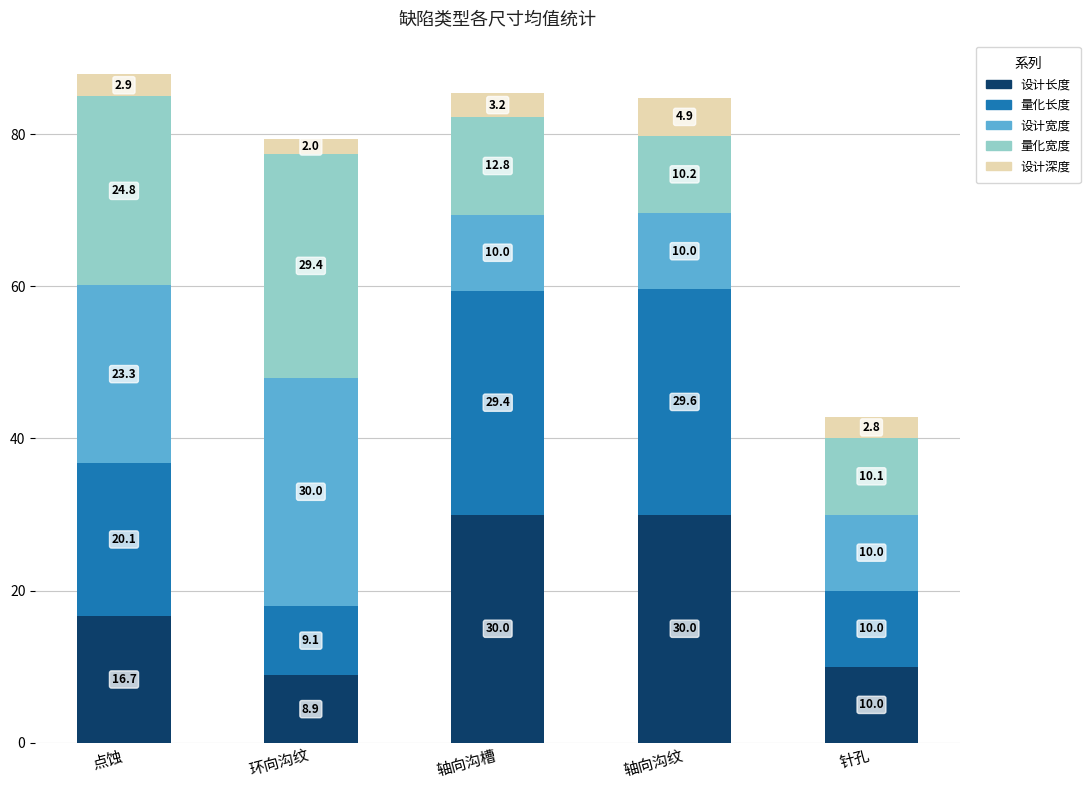

What is the highest value of the 设计长度 series?

30.0